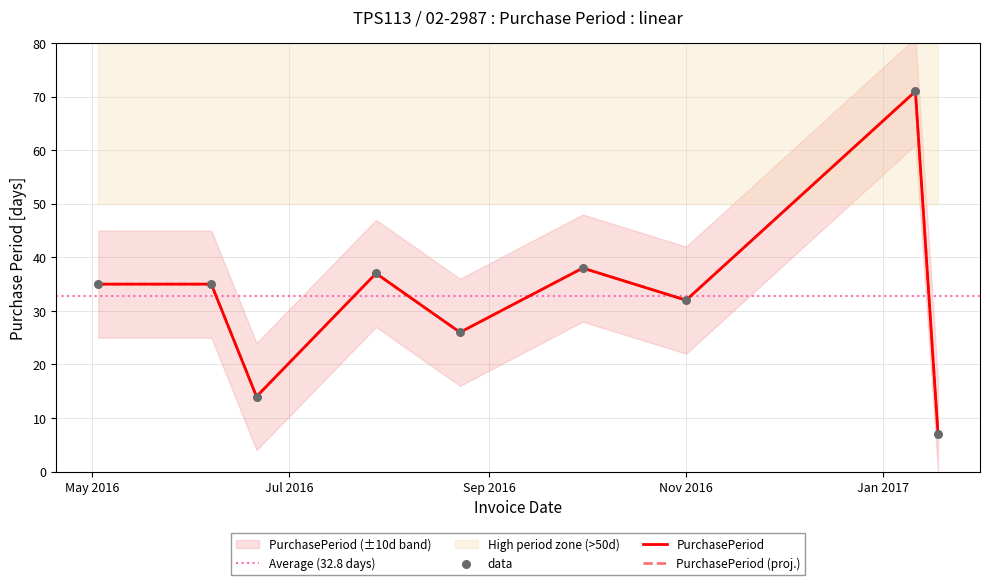

What is the ratio of the value at 2017-01-18 to the value at 2016-08-23?

0.3